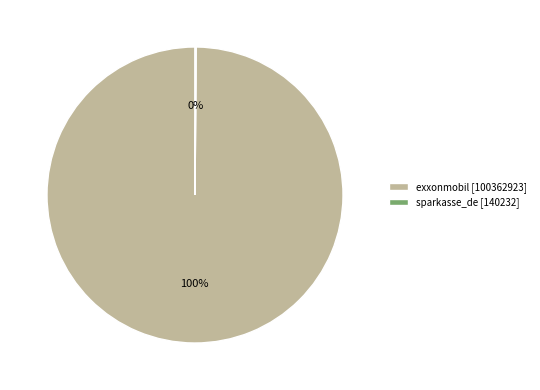

Which category has the biggest portion of the pie?

exxonmobil